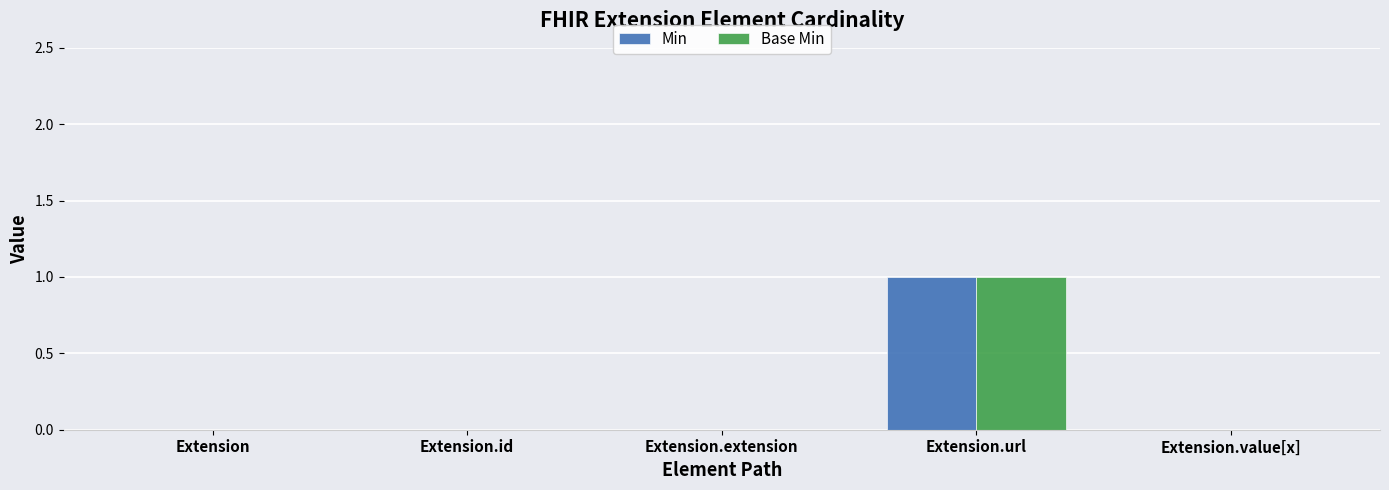

At which label does Min reach its peak?

Extension.url